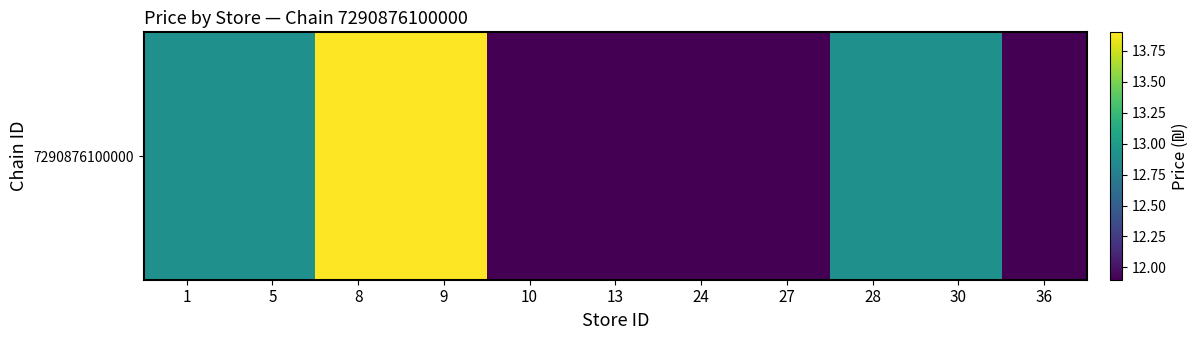

Between 10 and 30, which is larger?

30